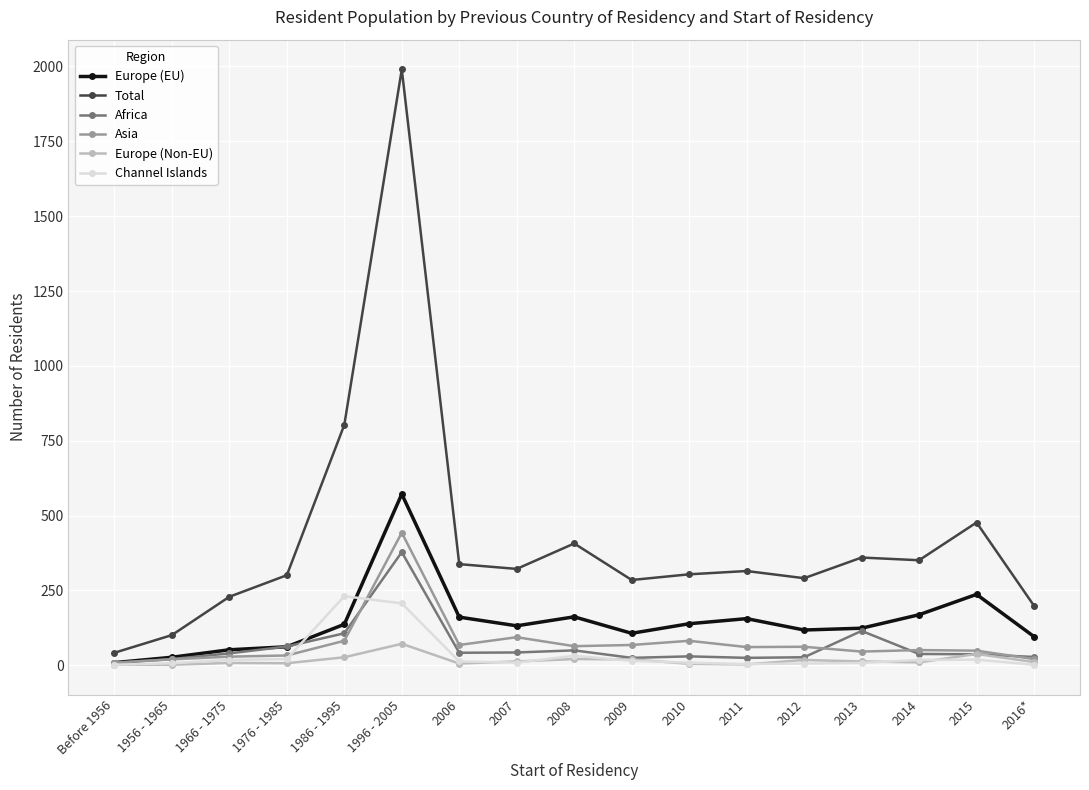

True or false: Asia and Total cross at least once.

False